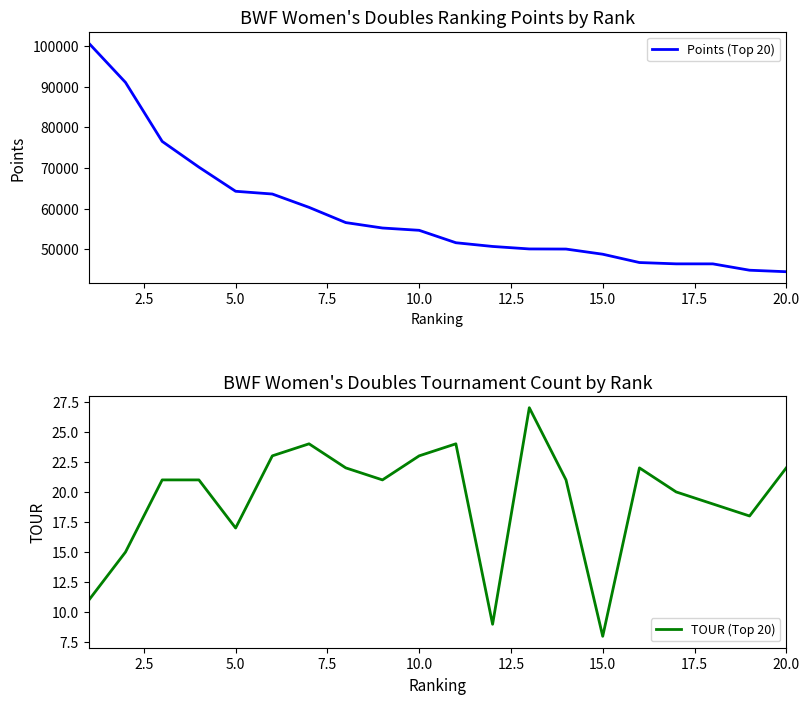

The value of Points (Top 20) at 20.0 is 77702.4. True or false?

False